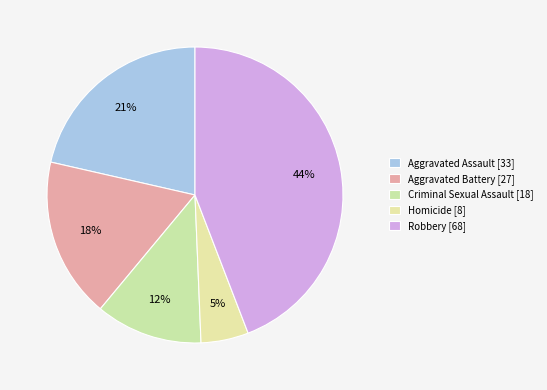

Is it true that Robbery is 44% of the pie?

True